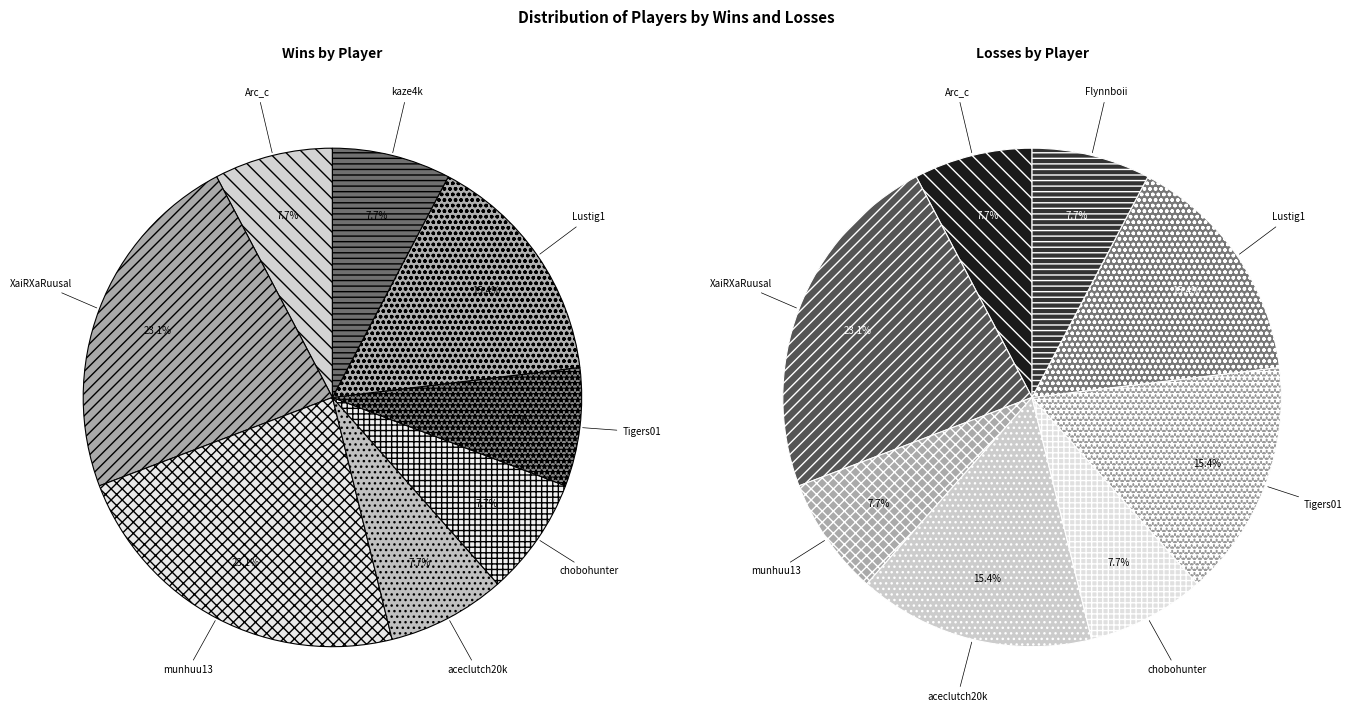

Is it true that 3 is 15% of the pie?

False